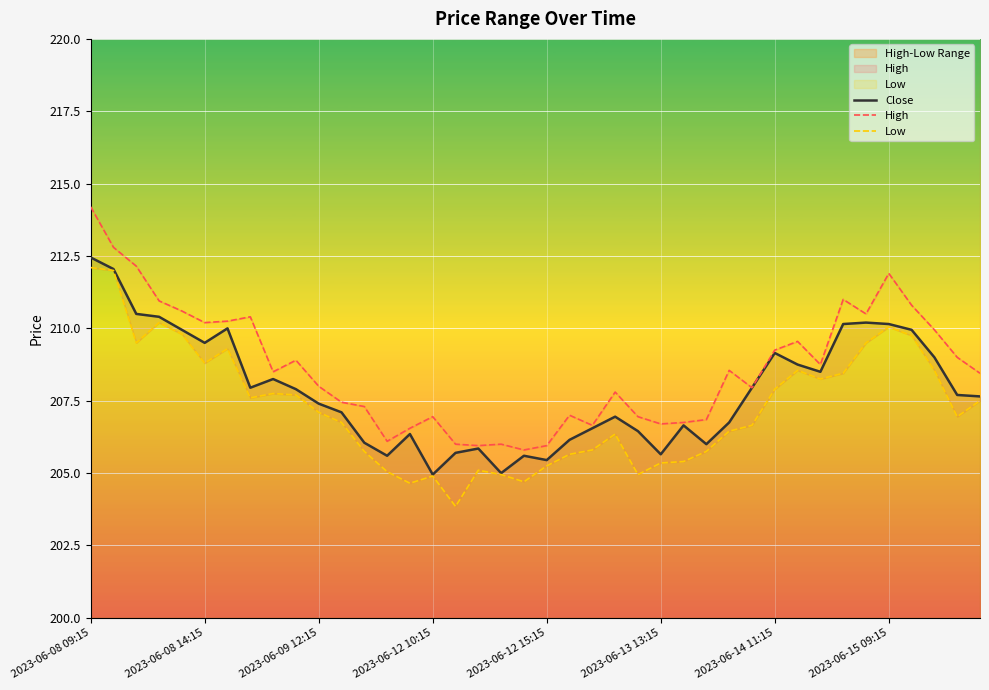

What is the maximum value for Close?

212.4